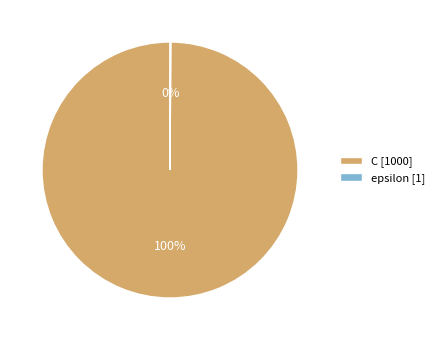

The C [1000] slice represents 89% of the pie. True or false?

False